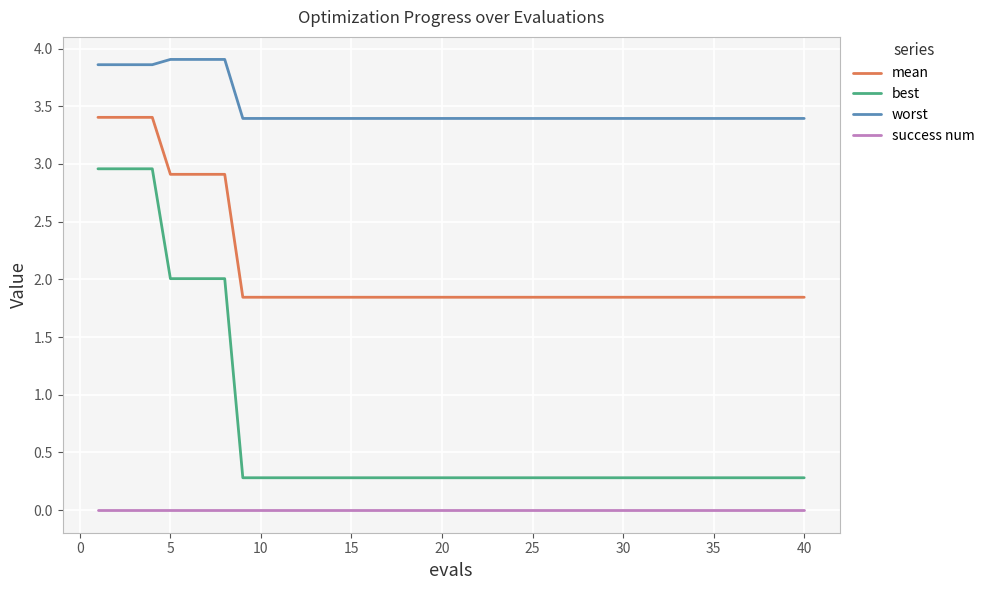

Which series has the largest range (max minus min)?

best